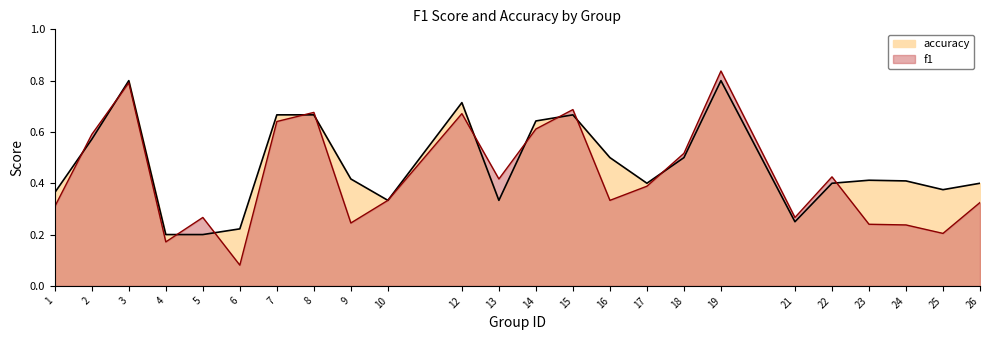

List the series in order of their peak value, highest first.

f1, accuracy